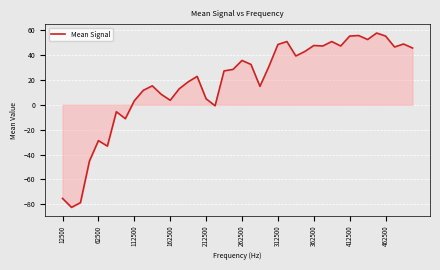

How many values are below zero?

9